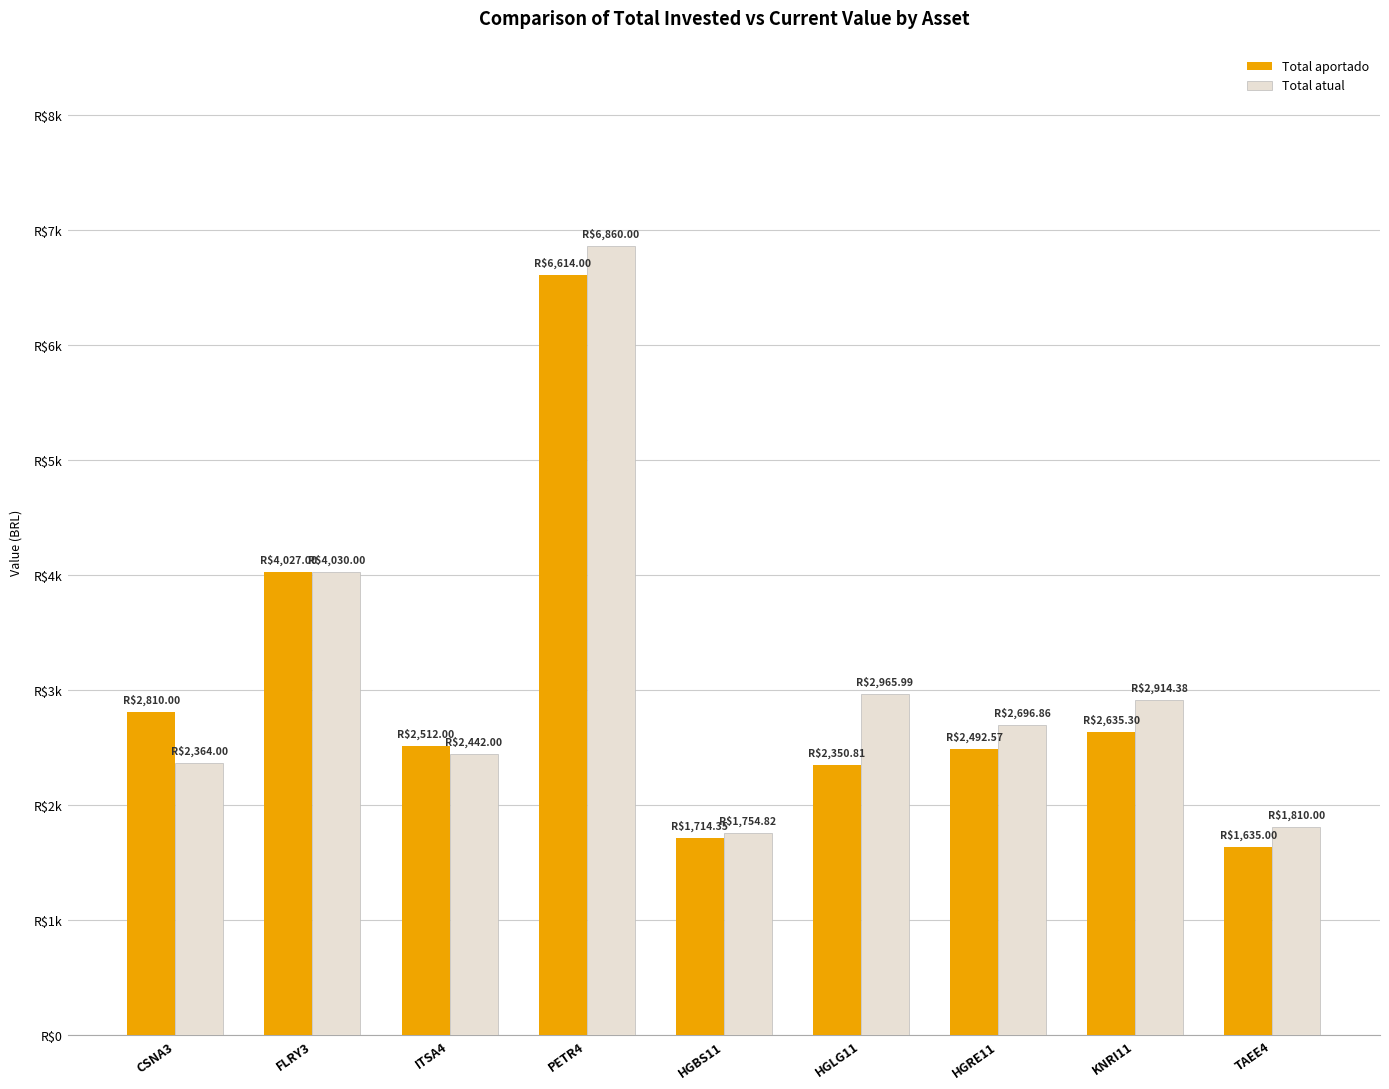

What is the value of the Total atual bar at the 7th from the left?

2696.9